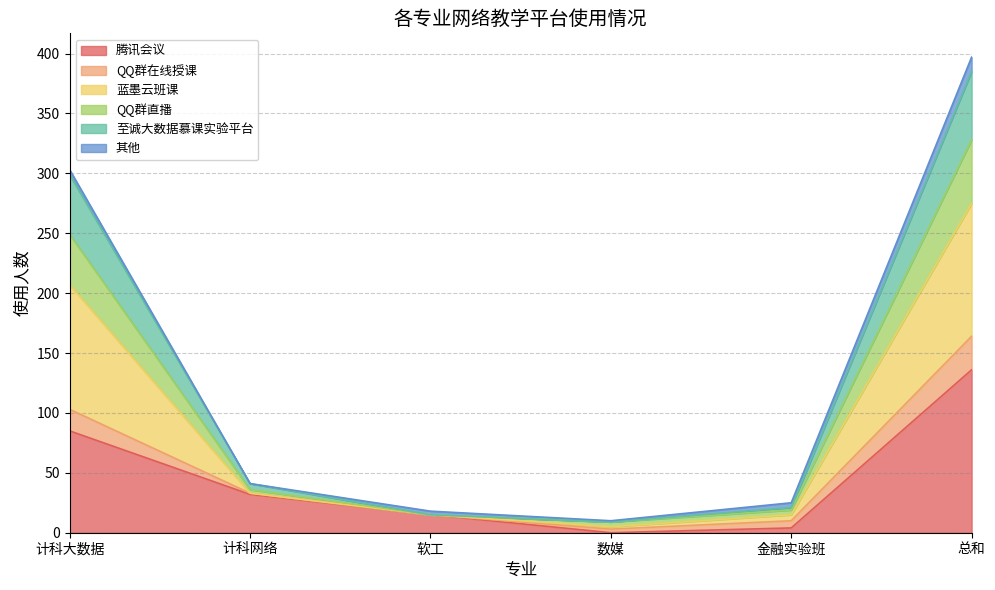

What is the highest value of the 腾讯会议 series?

136